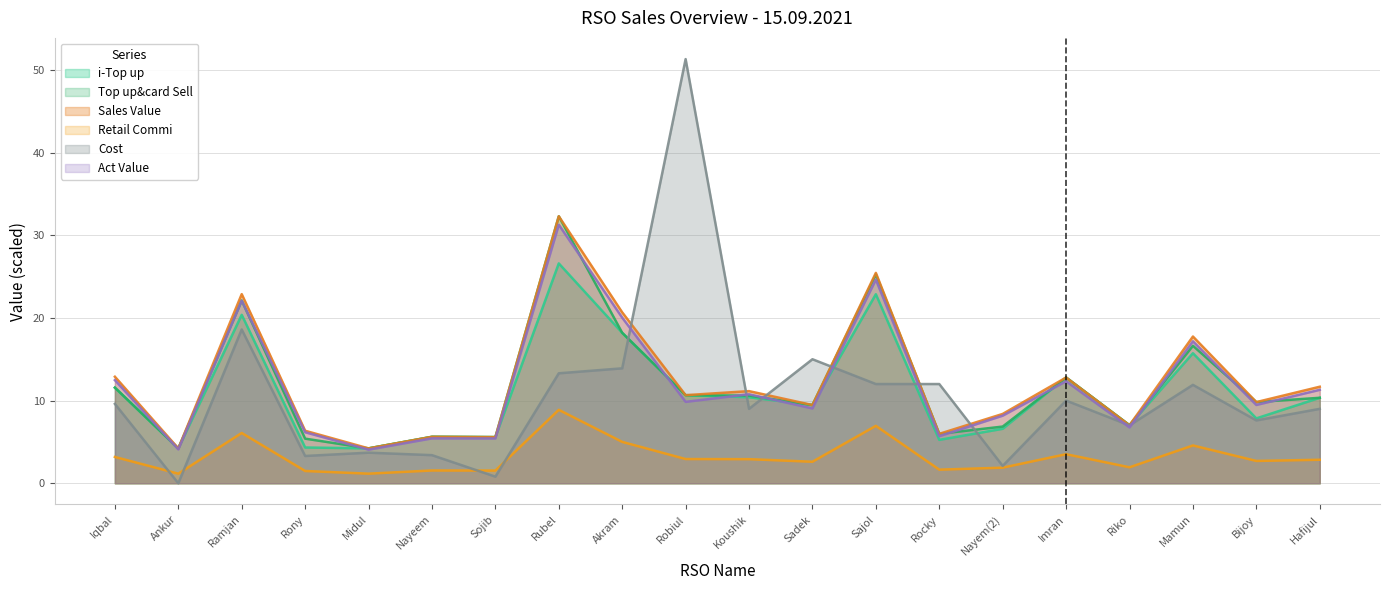

What is the difference between the maximum and second lowest values in the Cost series?

50.5